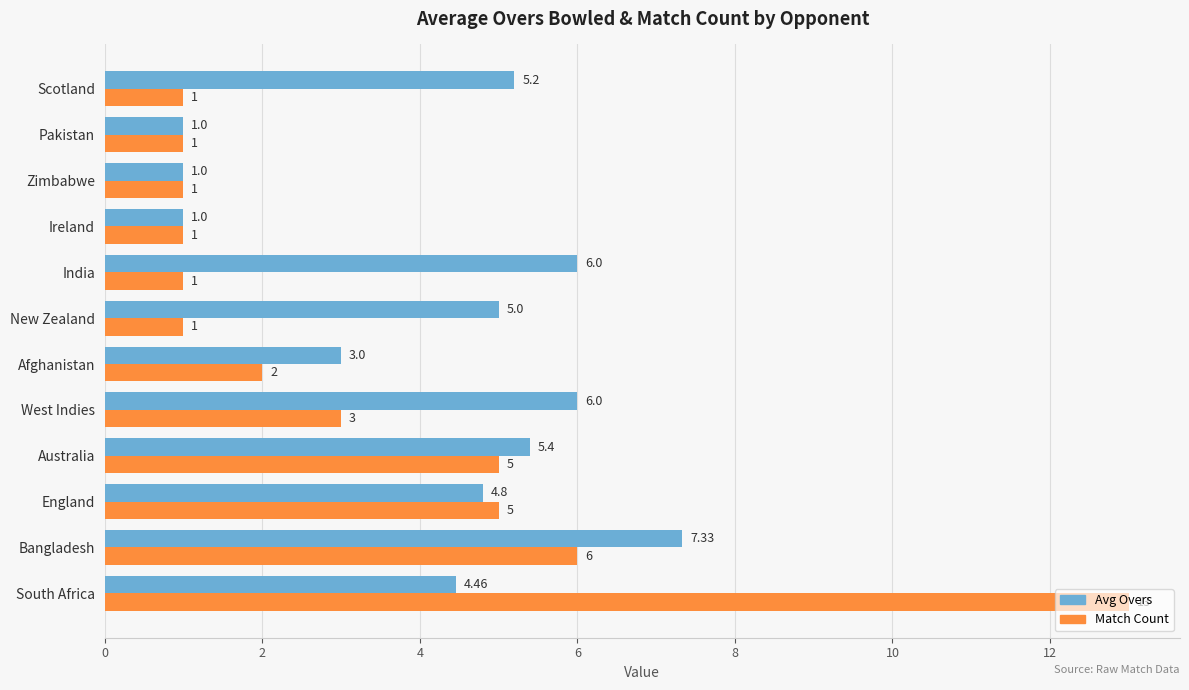

What is the difference between the Match Count values at South Africa and Australia?

8.0